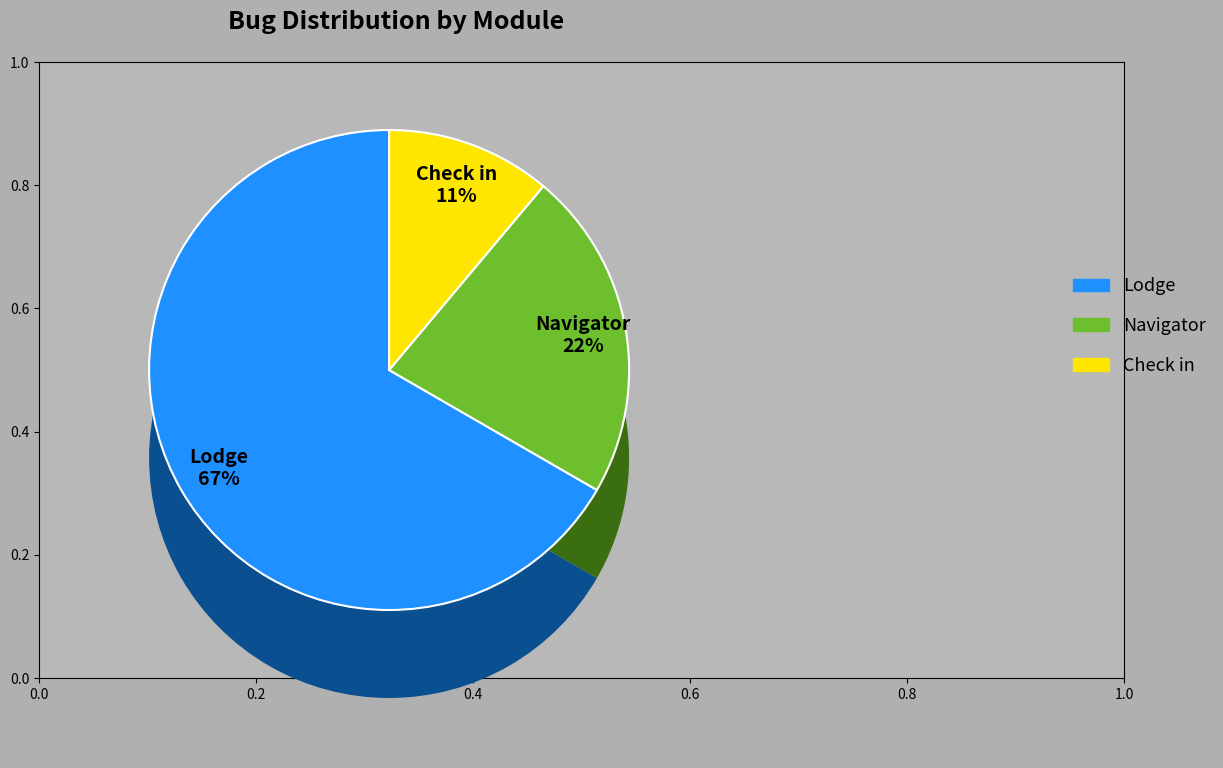

To the nearest percent, what percentage of the pie is Navigator?

22%